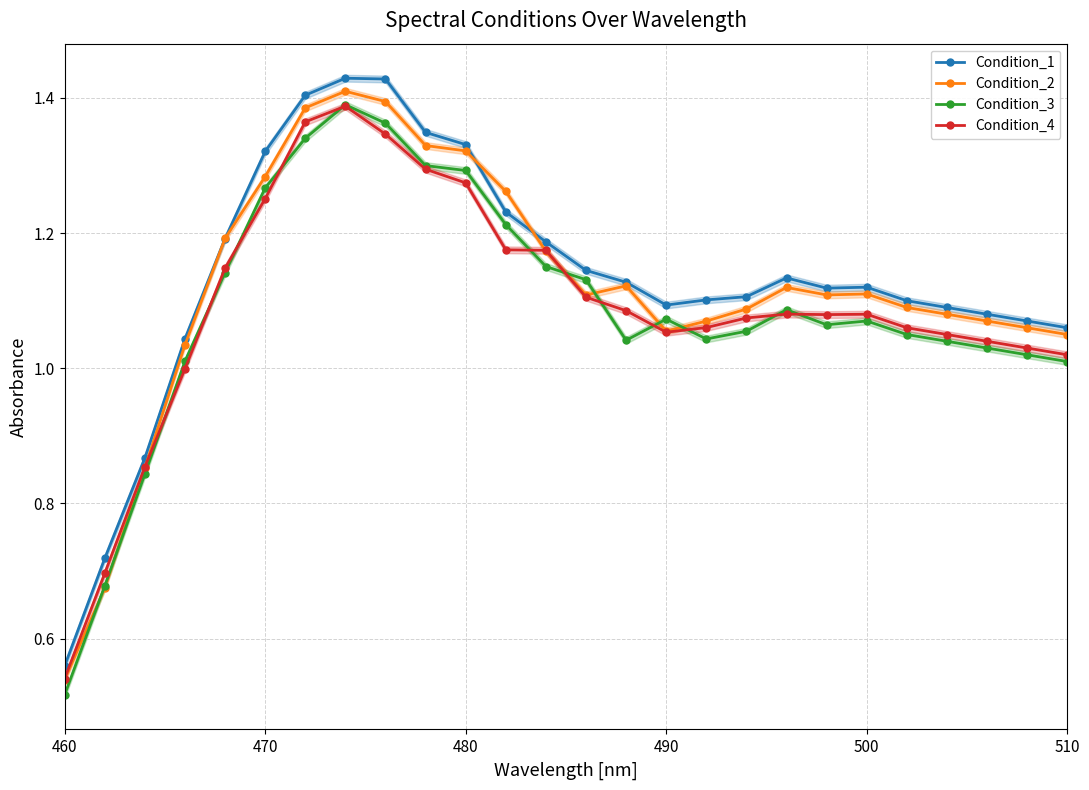

True or false: Condition_4 and Condition_2 intersect in this chart.

True